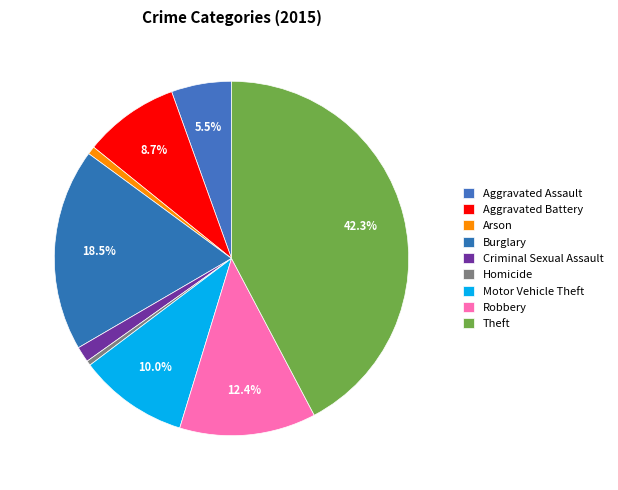

Which slice is the smallest?

Homicide